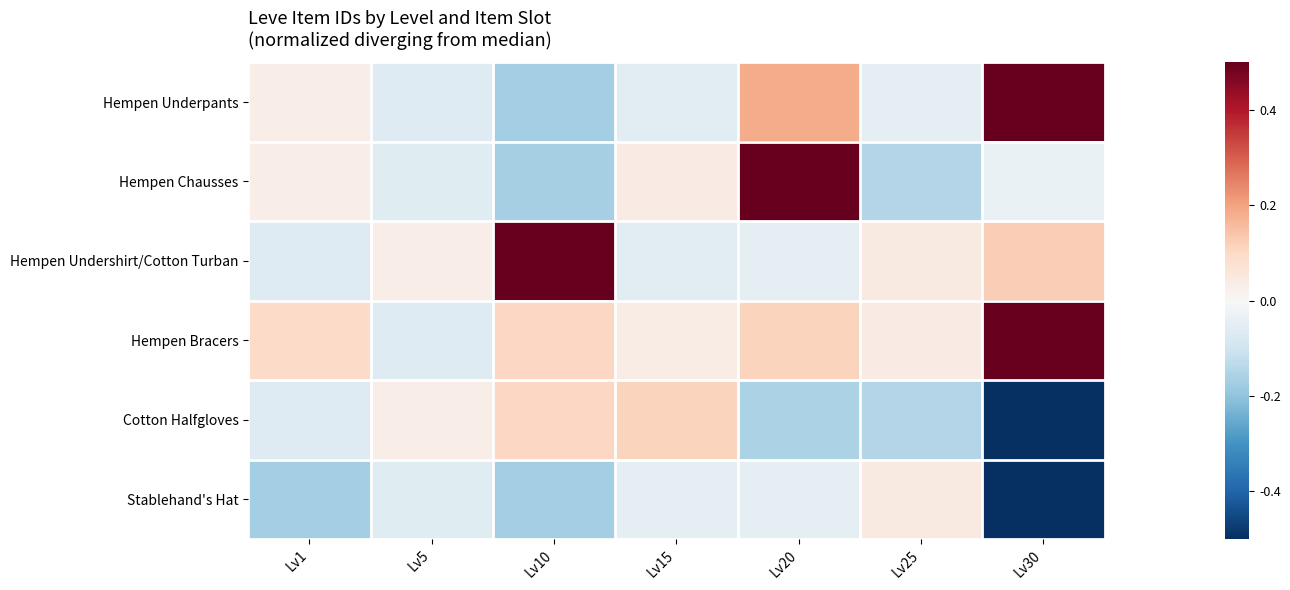

Which has a higher value, Lv15 or Lv30?

Lv30